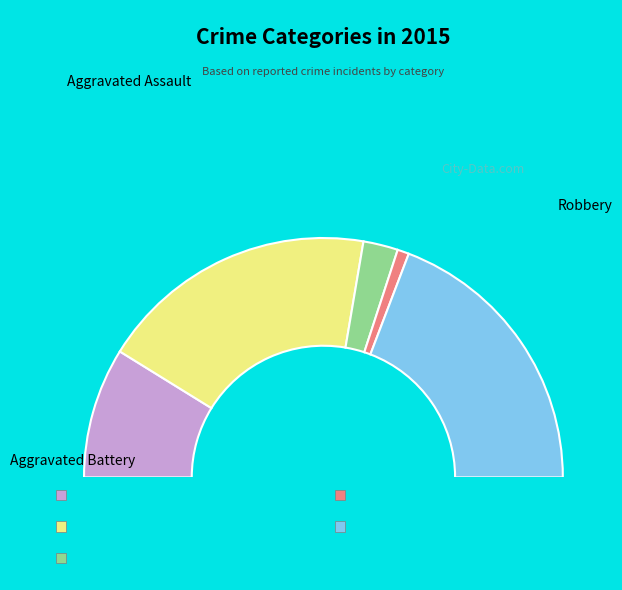

What is the ratio of the value at Criminal Sexual Assault to the value at Homicide?

3.0